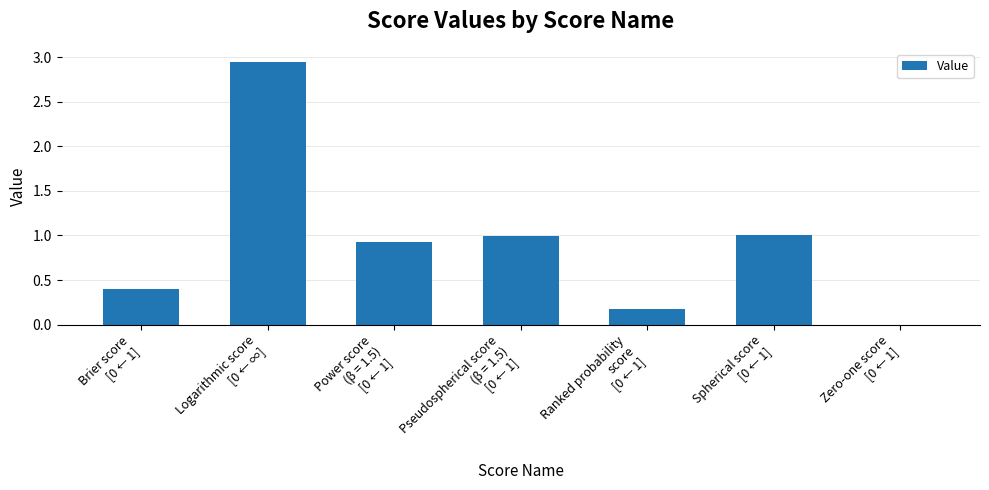

What is the approximate value at Spherical score
[0 ← 1]?

1.0